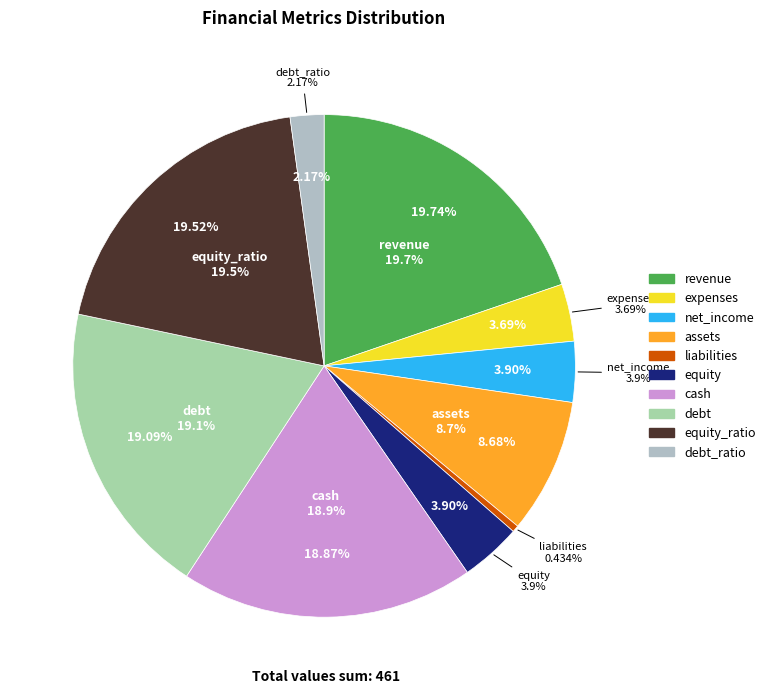

Approximately how many times larger is the value at cash compared to assets?

2.2